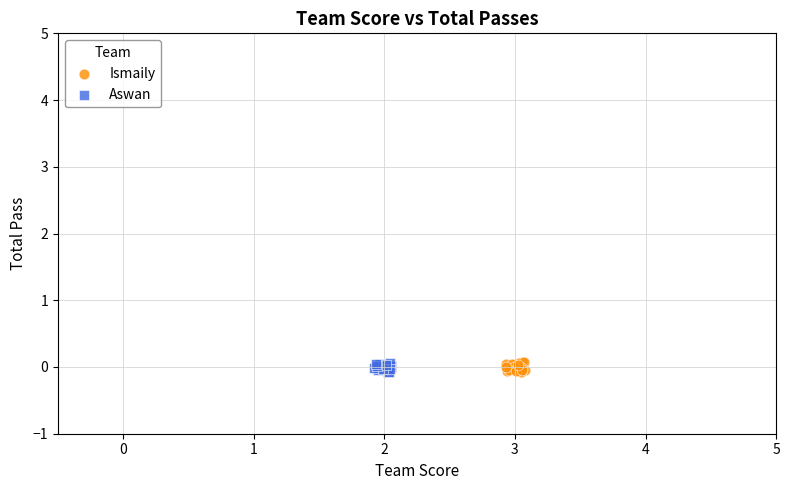

What are all the series names shown in the legend?

Ismaily, Aswan